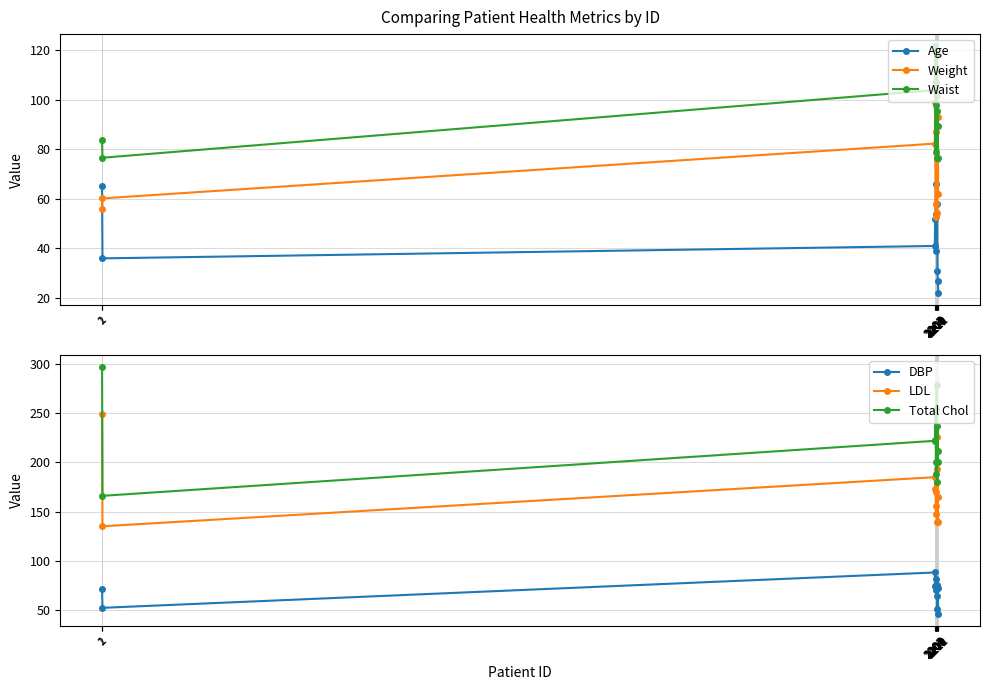

What is the sum of all Waist values?

1126.2